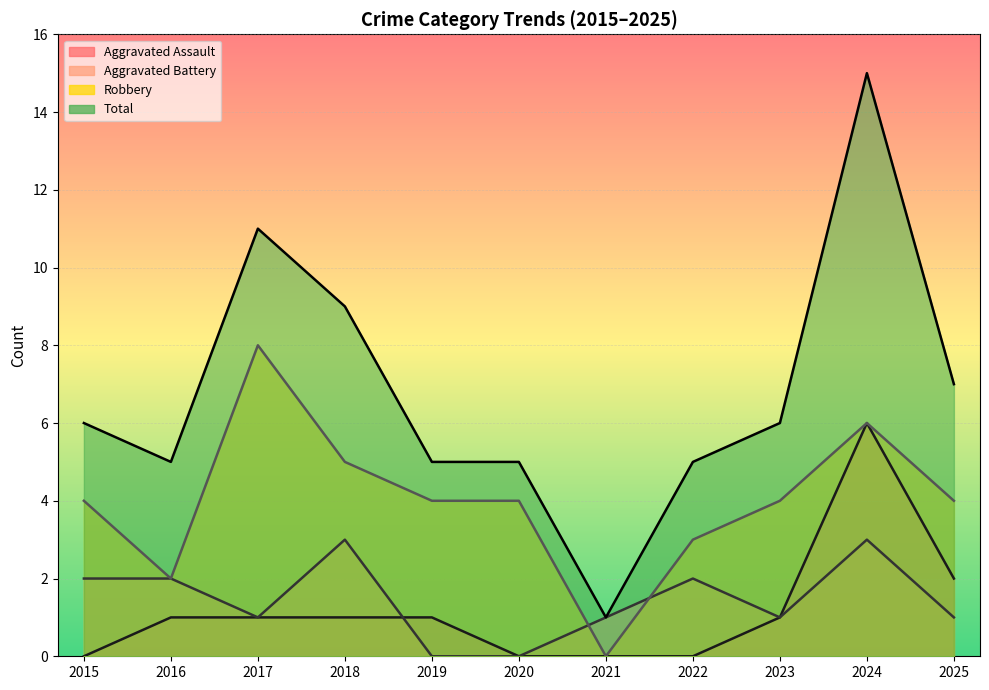

True or false: Total and Aggravated Battery intersect in this chart.

False